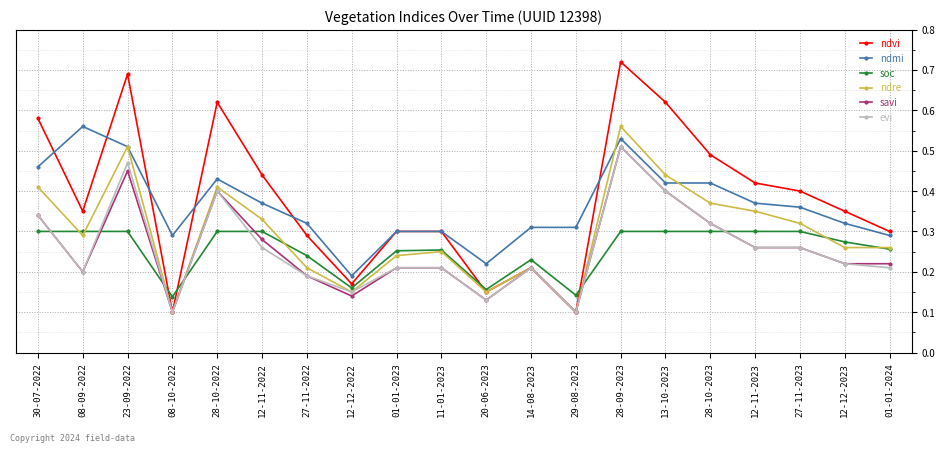

Between 12-12-2022 and 13-10-2023, which series saw the biggest shift?

ndvi